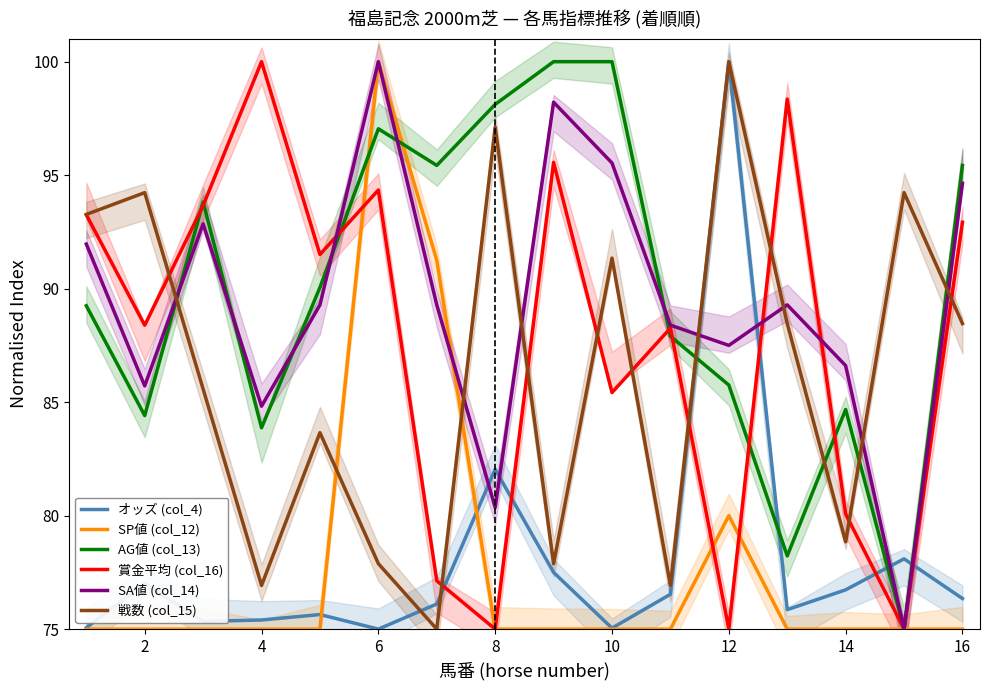

How many categories are shown in the chart?

16